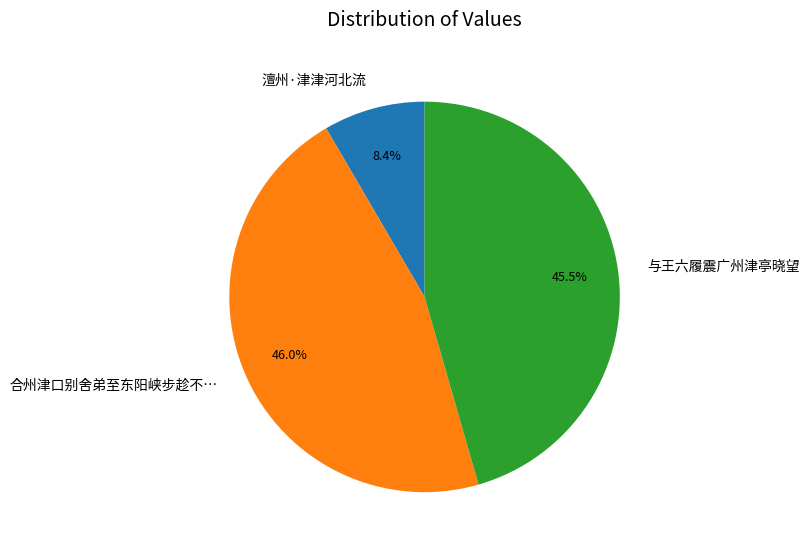

To the nearest percent, what percentage of the pie is 澶州·津津河北流?

8%